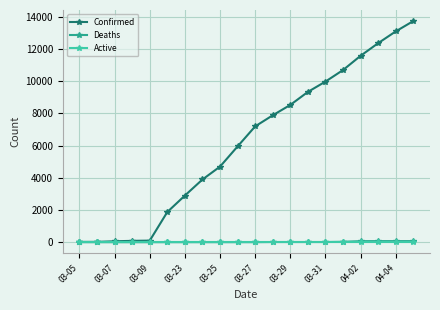

Which series has the largest total across all categories?

Confirmed